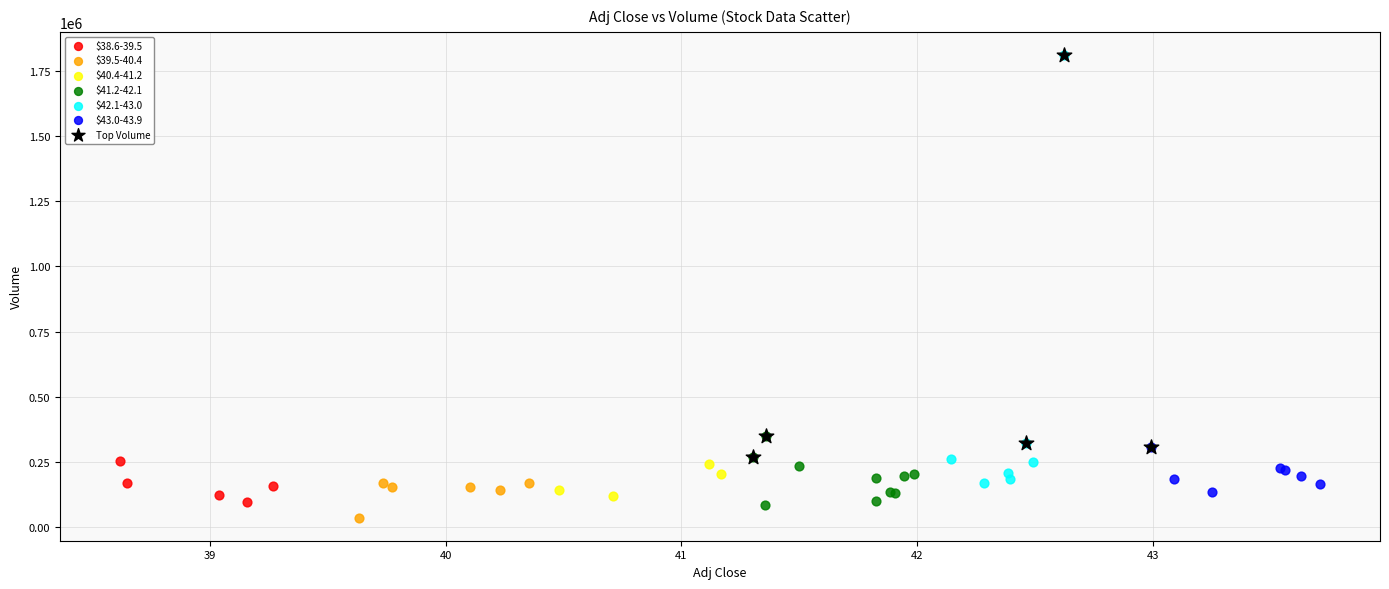

Which series has the largest Y range (max minus min)?

$42.1-43.0